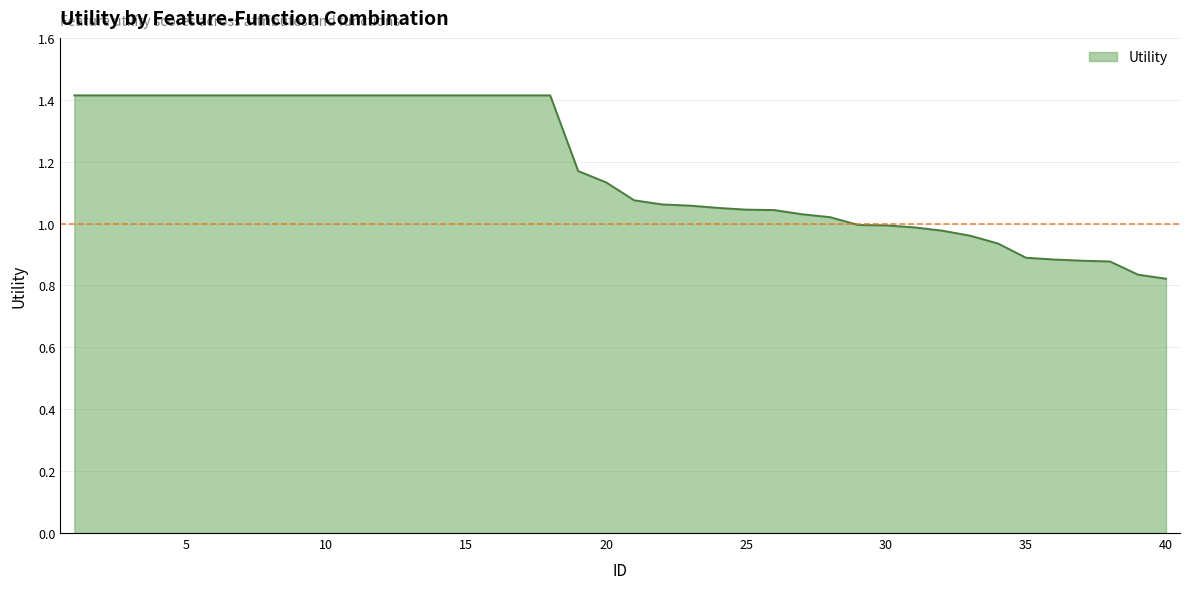

What is the greatest value displayed?

1.4